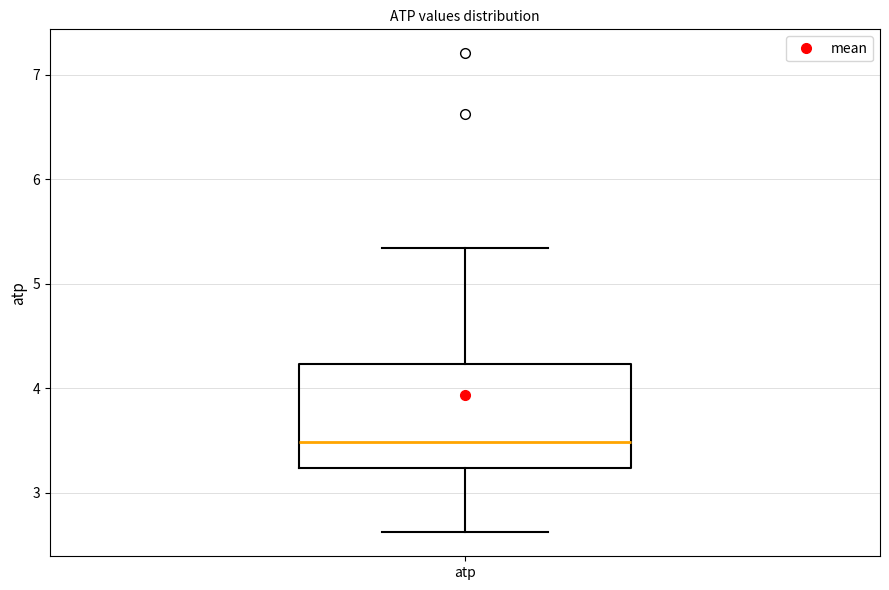

Read this box plot against the y-axis: the position of the median line, the range covered by the box, and the ends of both whiskers. The values are not printed on the chart, so give them approximately, as read against the axis.

median 3.5, box 3.2 to 4.2, whiskers 2.6 to 5.3